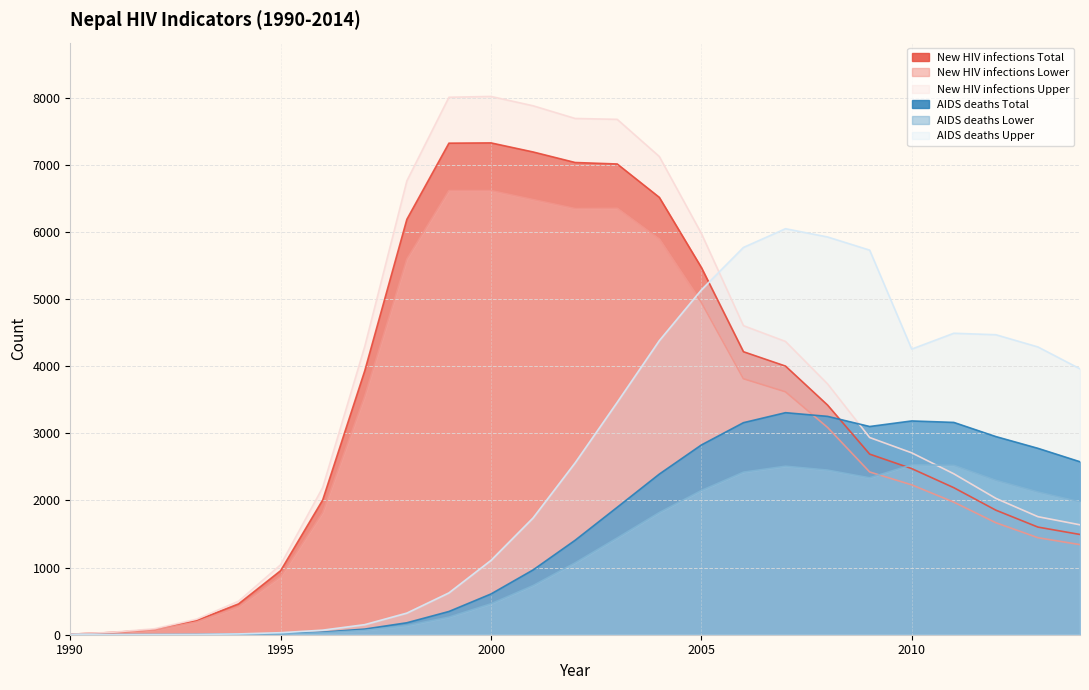

The AIDS deaths Lower series shows 3774.9 at 2009. True or false?

False